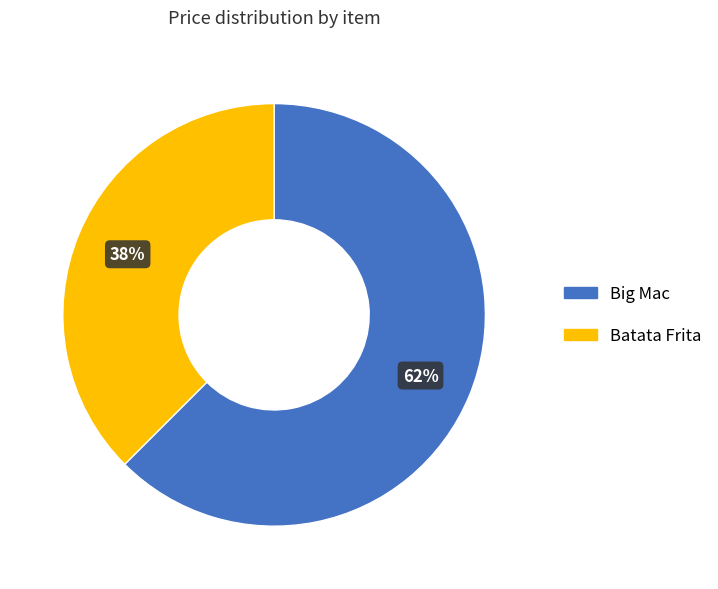

Which category accounts for the majority?

Big Mac